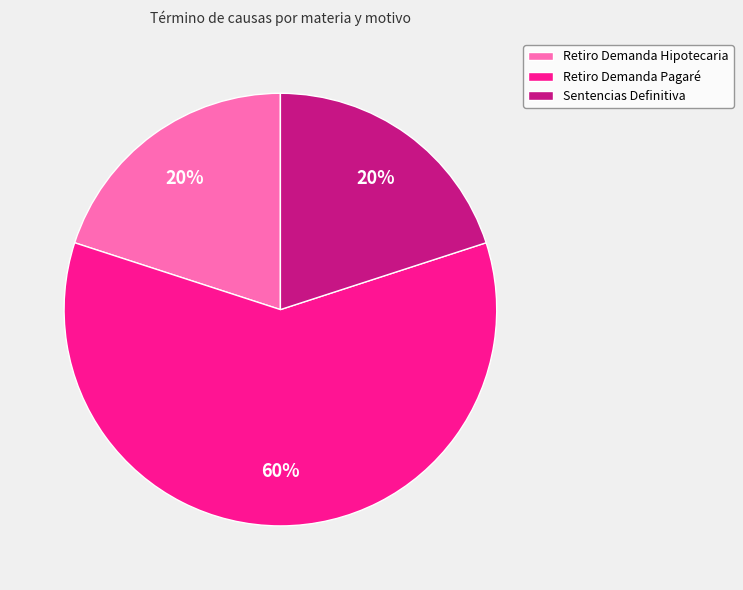

To the nearest percent, what percentage of the pie is Retiro Demanda Hipotecaria?

20%